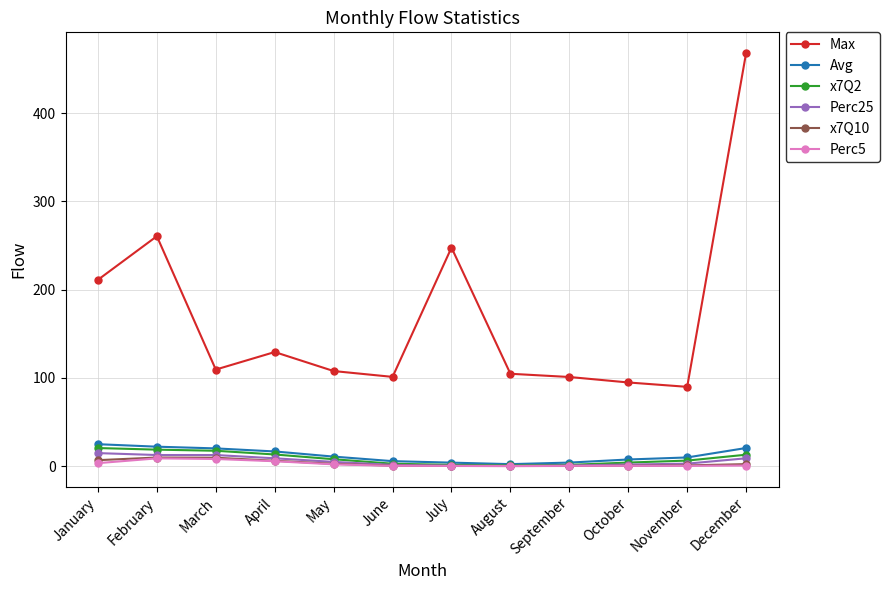

At which label is Max closest to 278?

February